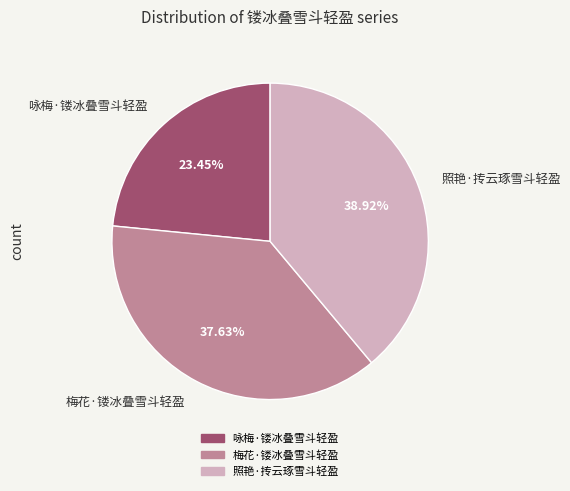

To the nearest percent, what percentage of the pie is 梅花·镂冰叠雪斗轻盈?

38%